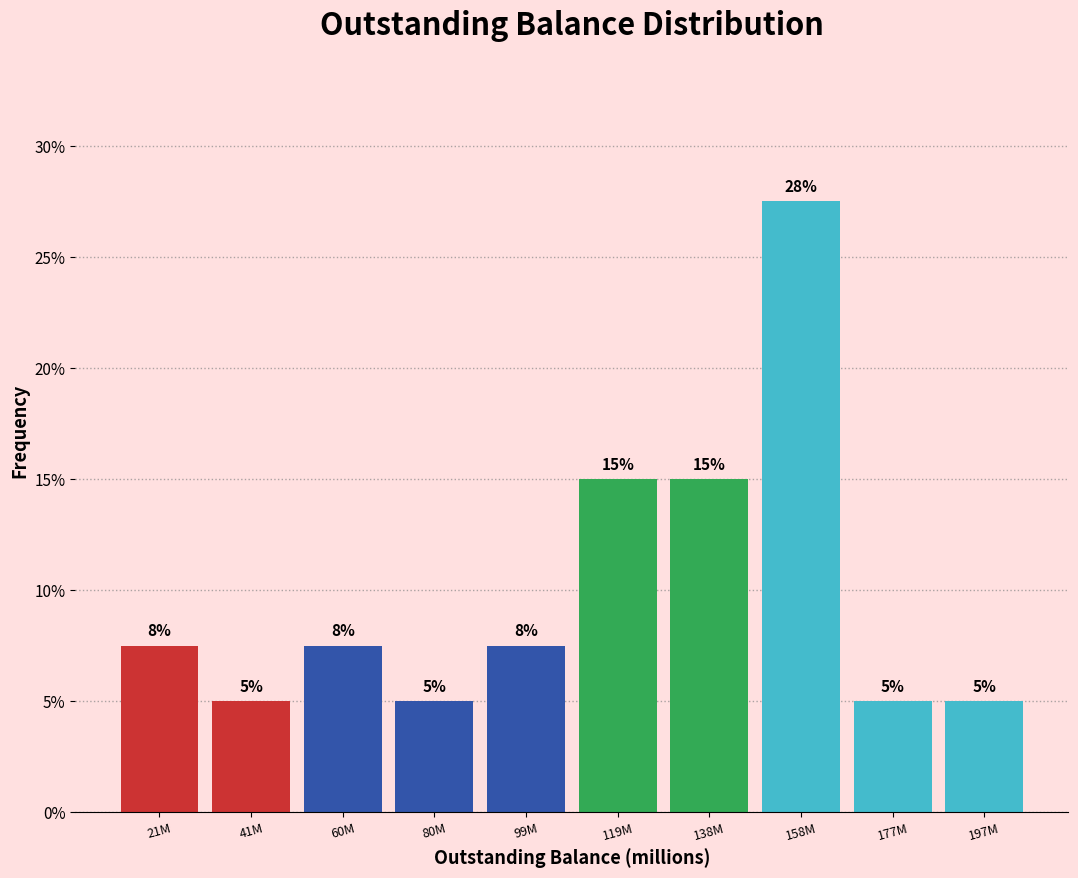

What is the sum of the values at 119M and 41M?

20.0